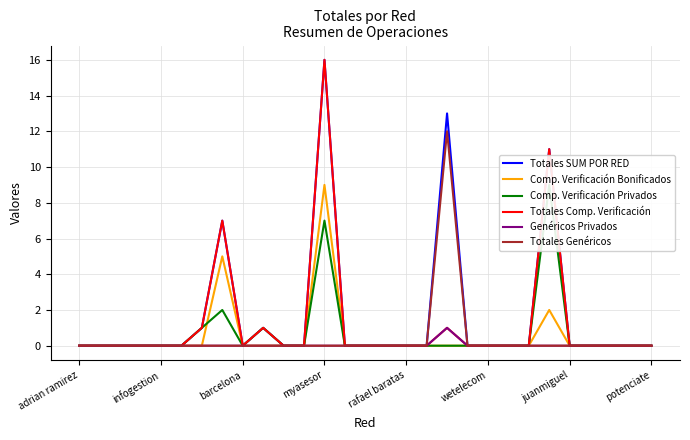

Is it true that Comp. Verificación Privados equals 0 at 25?

True